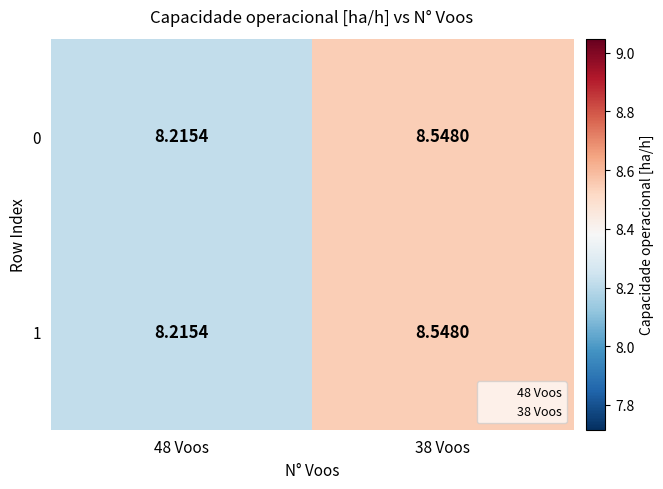

How many data points does each series have?

2